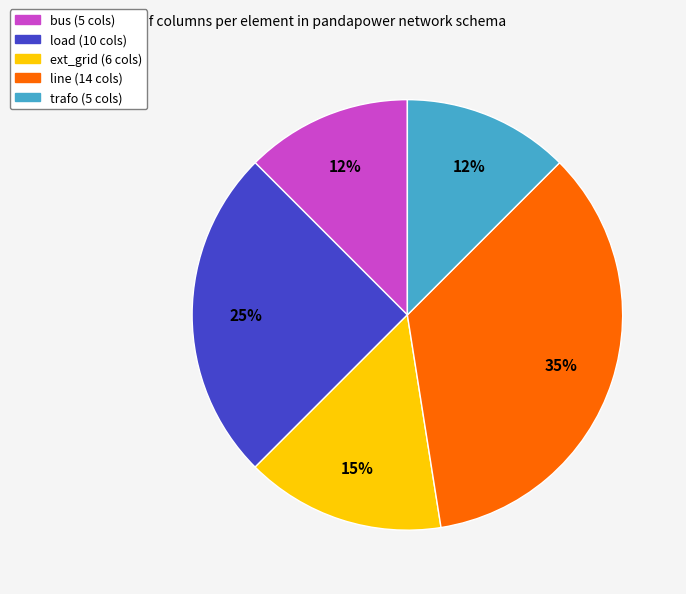

Is load the majority of the pie?

No